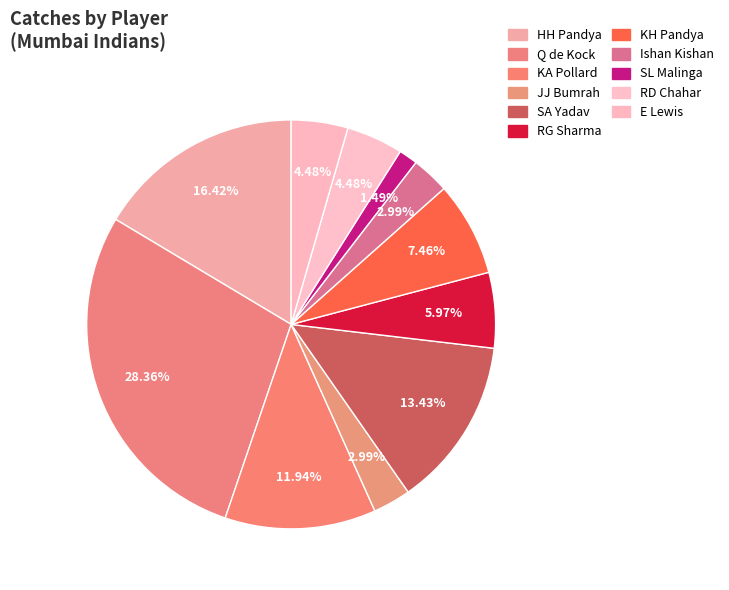

Count the number of slices in the pie.

11